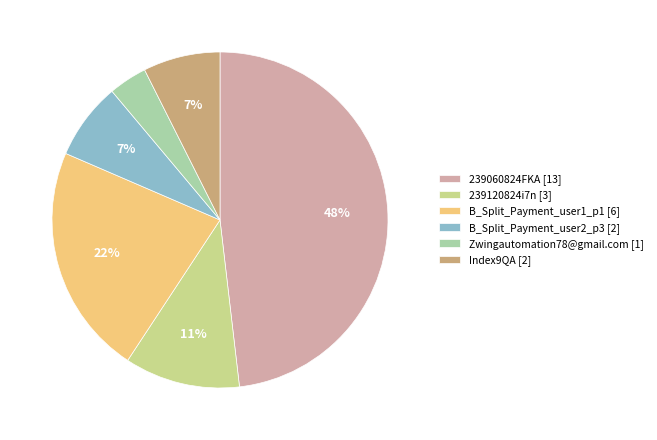

Which slice is the largest?

239060824FKA